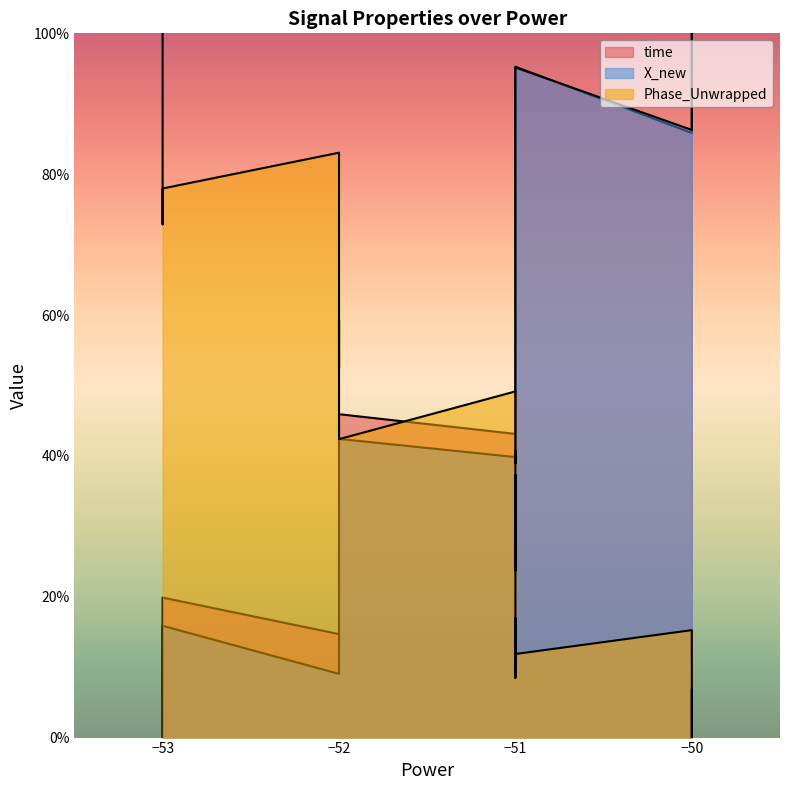

Rank the series by their maximum value, from lowest to highest.

time, X_new, Phase_Unwrapped